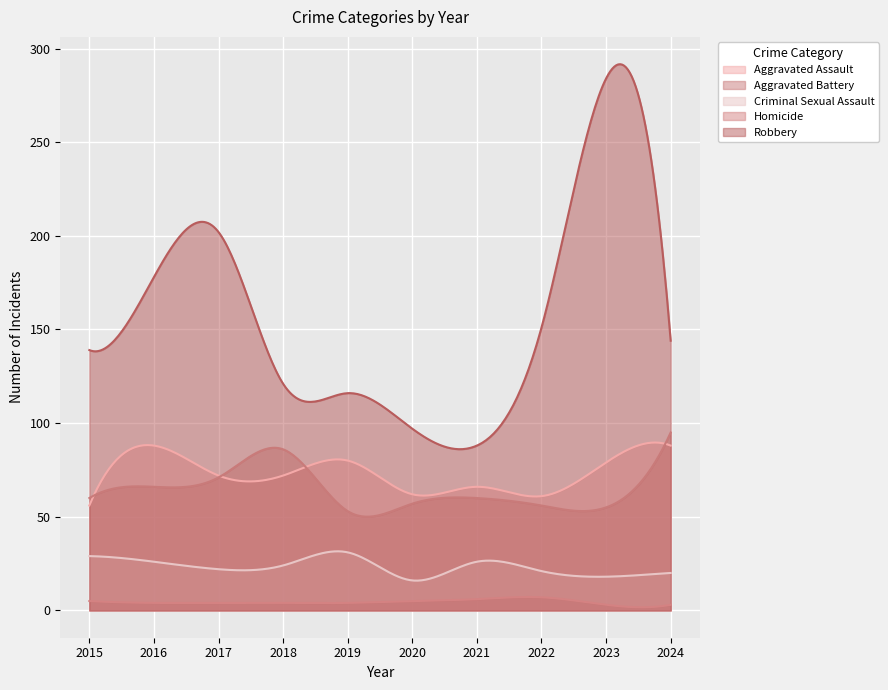

At which category does the chart reach its peak across all series?

2023